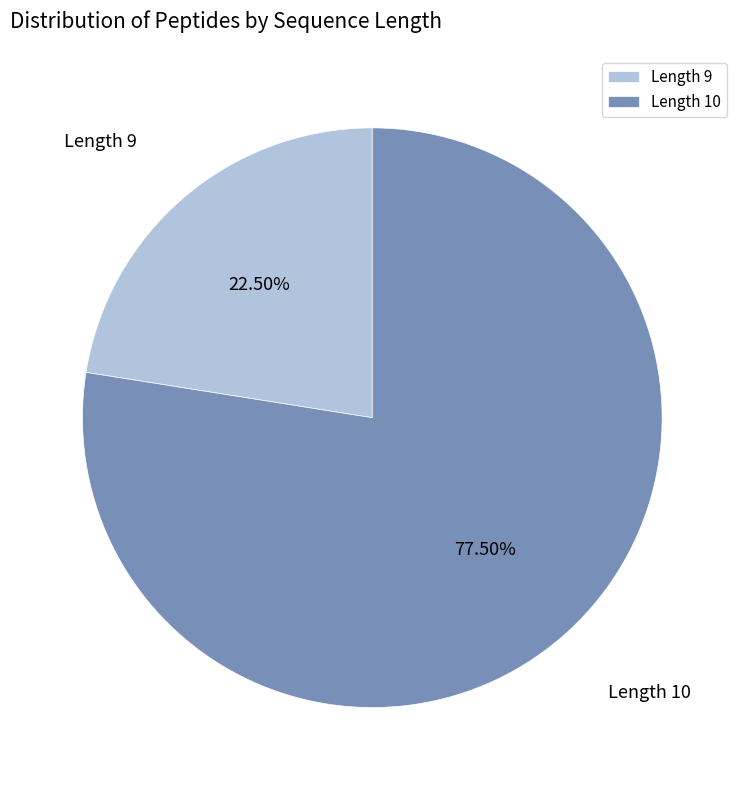

Does Length 10 represent more than half of the total?

Yes